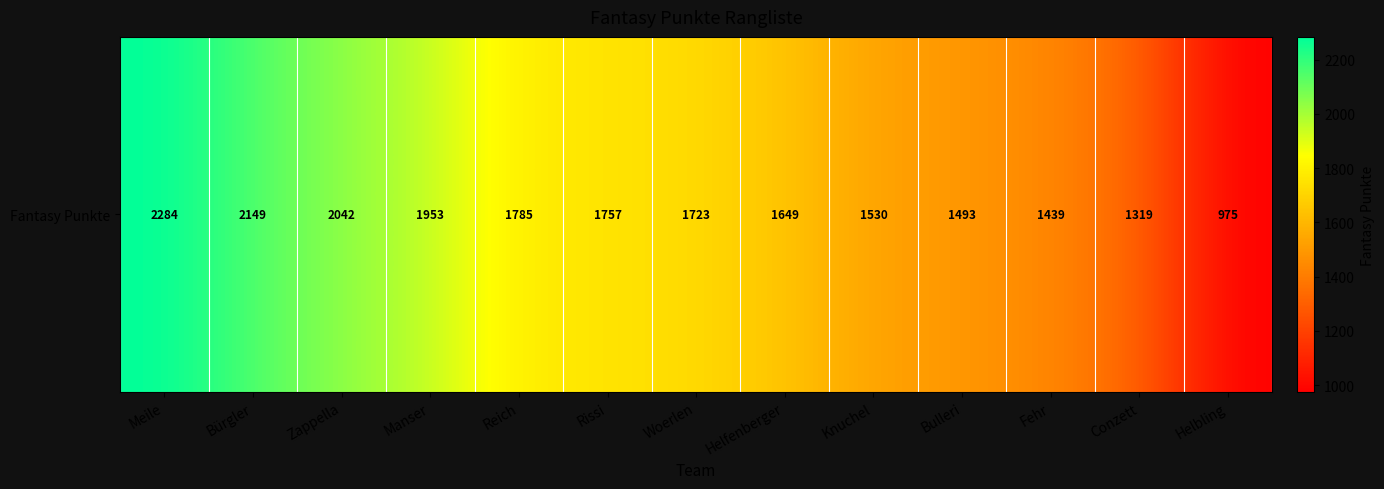

Reading right to left, extract all data points from this chart.

Helbling=975	Conzett=1319	Fehr=1439	Bulleri=1493	Knuchel=1530	Helfenberger=1649	Woerlen=1723	Rissi=1757	Reich=1785	Manser=1953	Zappella=2042	Bürgler=2149	Meile=2284